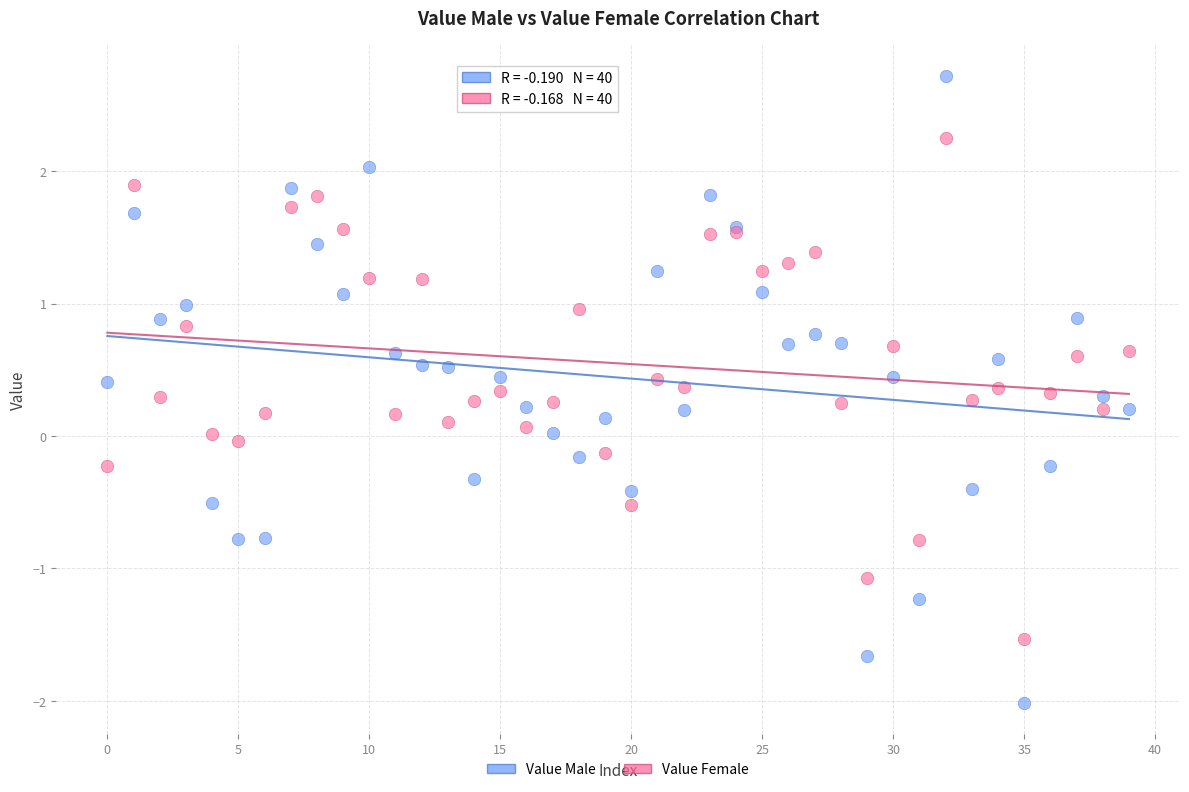

Which series has the widest spread of Y values?

Value Male